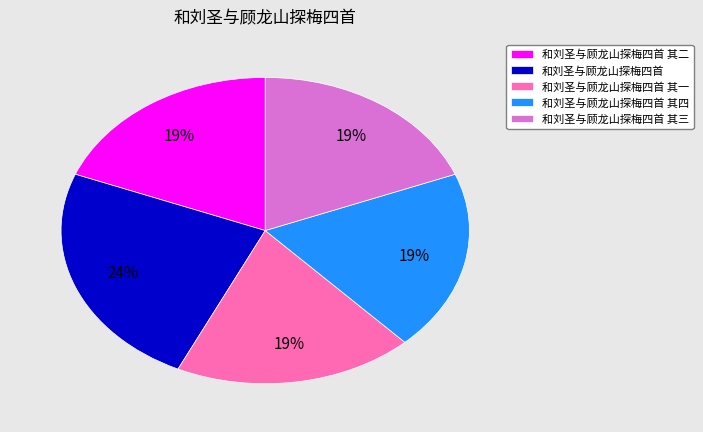

What is the ratio of the value at 和刘圣与顾龙山探梅四首 to the value at 和刘圣与顾龙山探梅四首 其三?

1.3